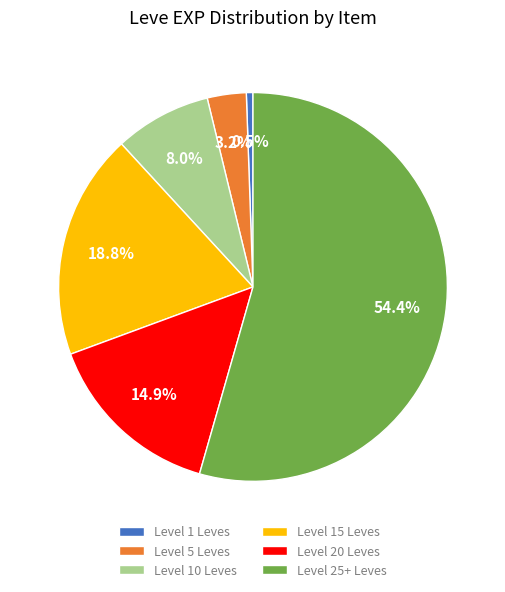

What portion of the pie excludes Level 20 Leves?

85.1%